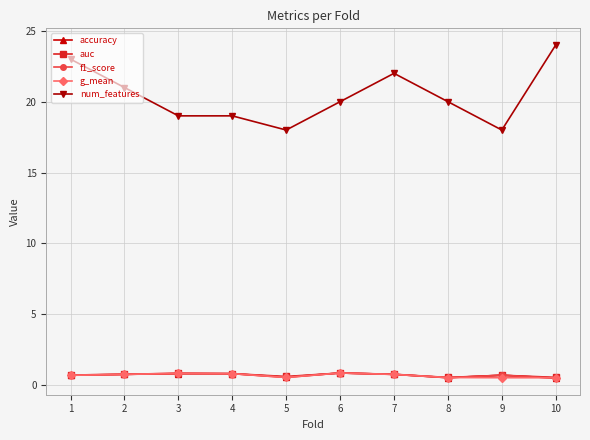

What is the total value across all series at 8?

22.1